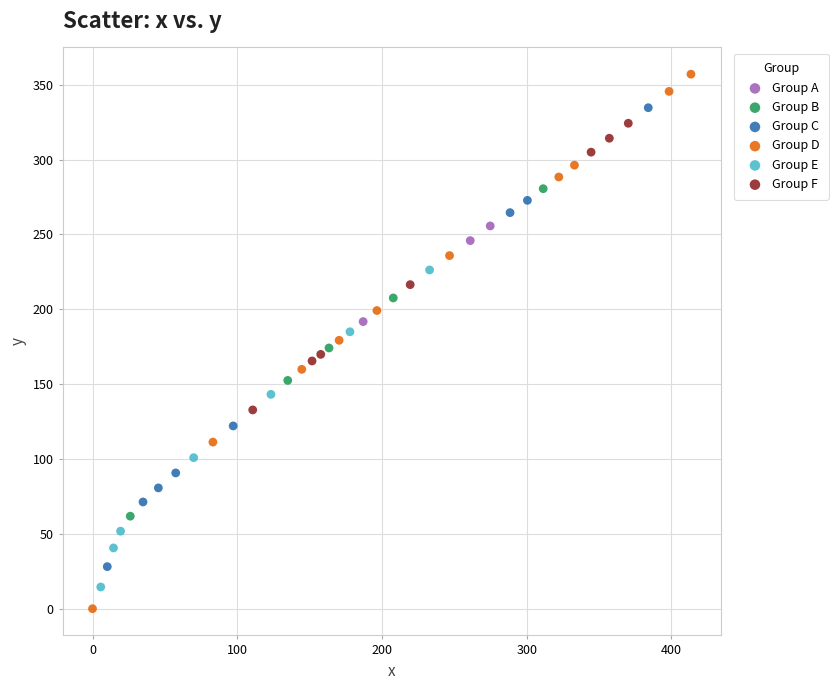

Which series reaches the minimum Y coordinate?

Group D